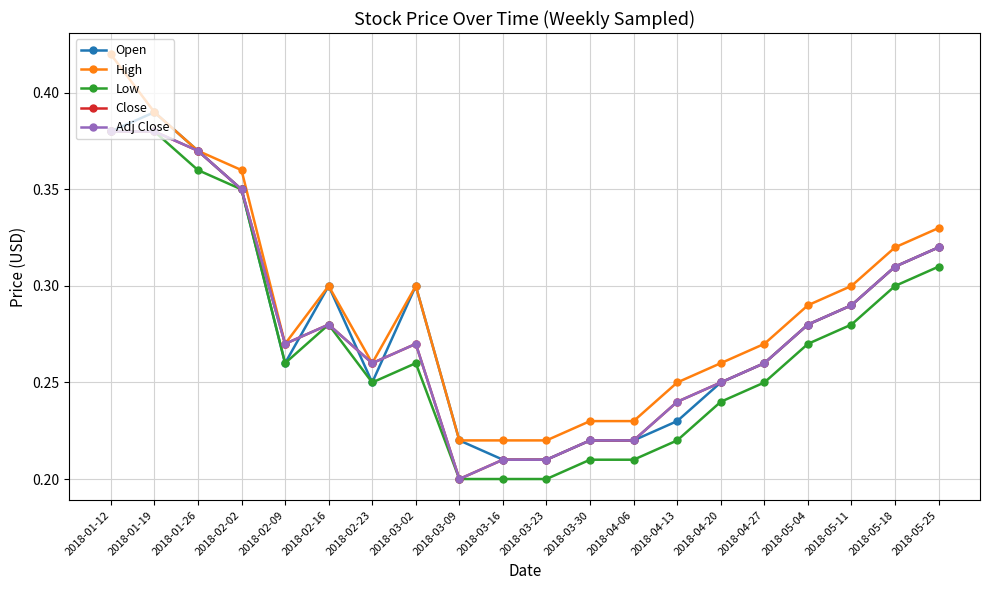

How many interior local valleys does the Close series have?

3